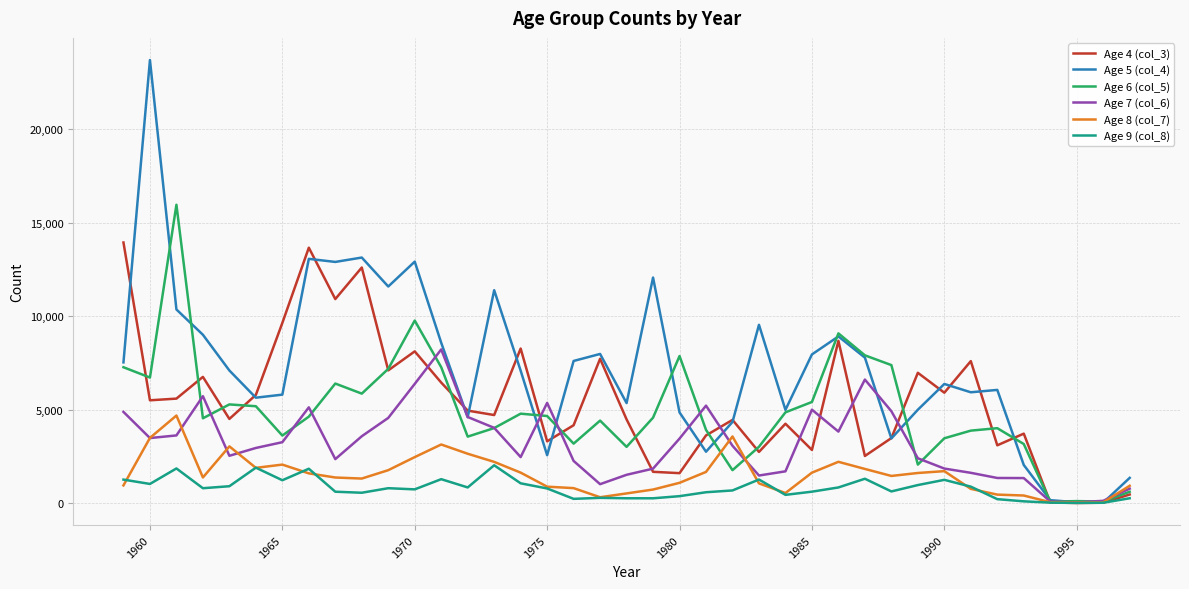

Which series has the widest spread of values?

Age 5 (col_4)